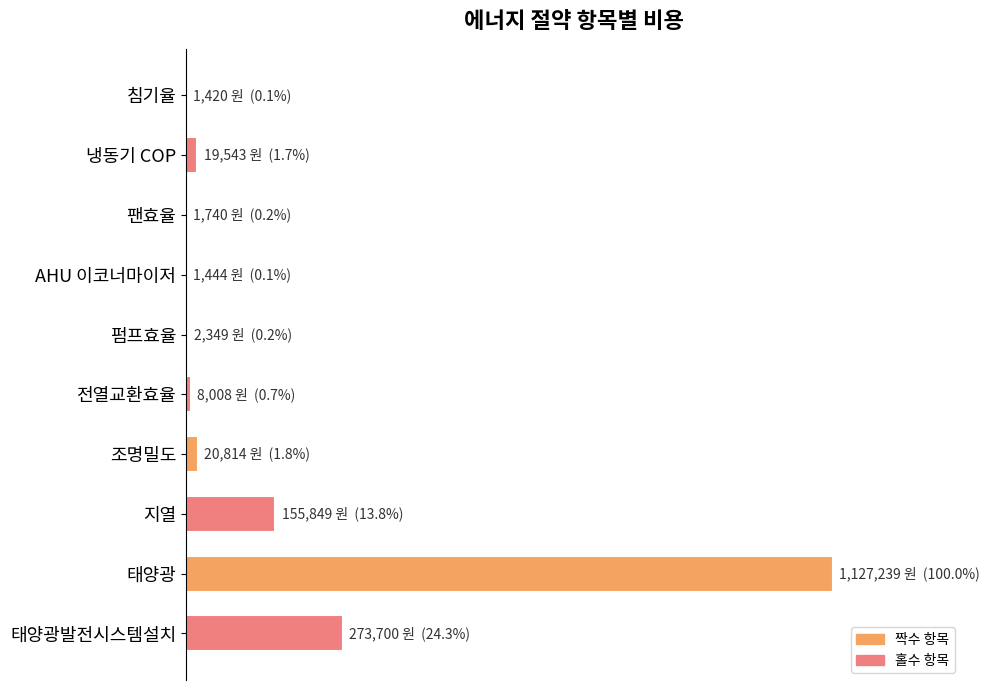

What is the difference between the second highest and second lowest values?

24.2